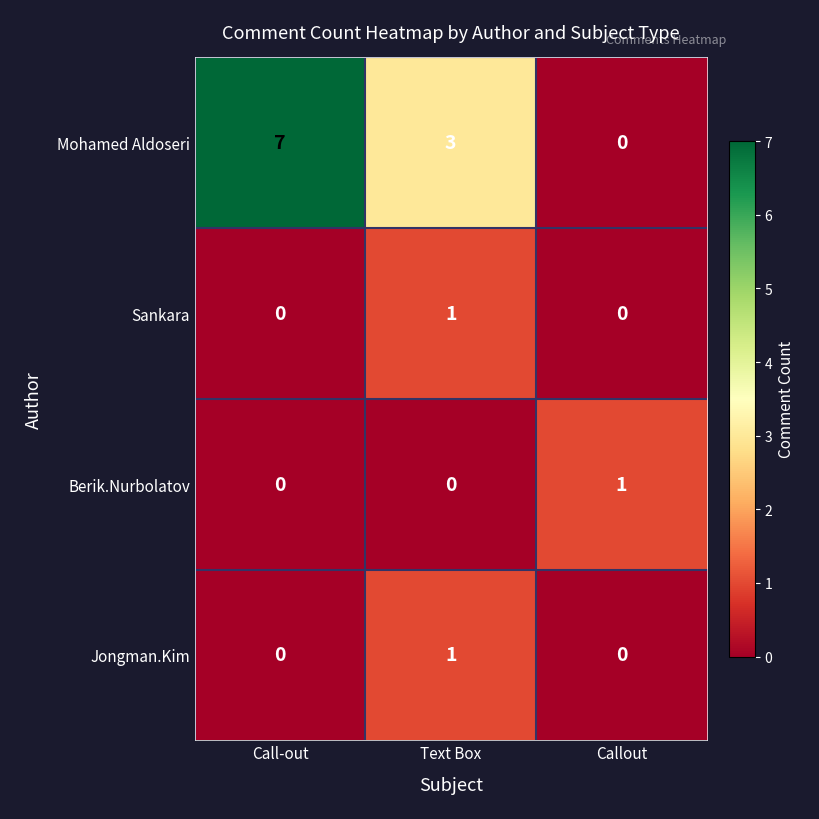

Count the Sankara values in the range 0 to 1.

3